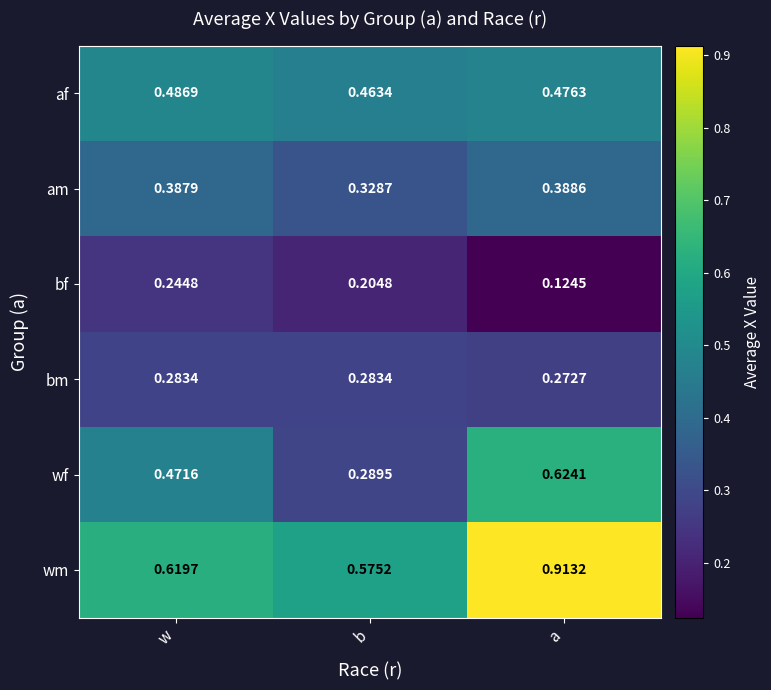

Which series has the widest spread of values?

wm